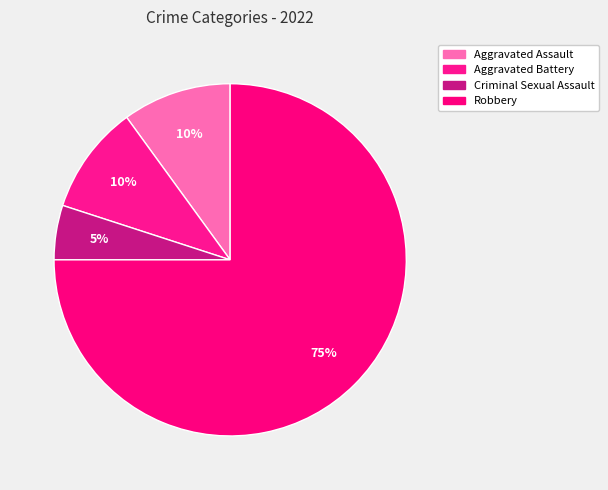

How many slices are in this pie chart?

4